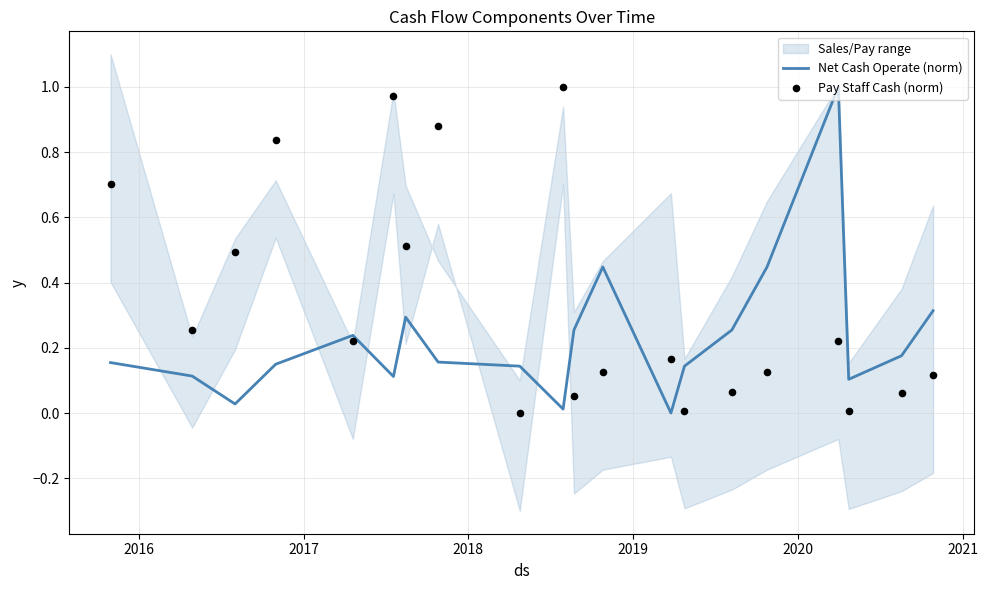

At how many categories does at least one series exceed 0?

20